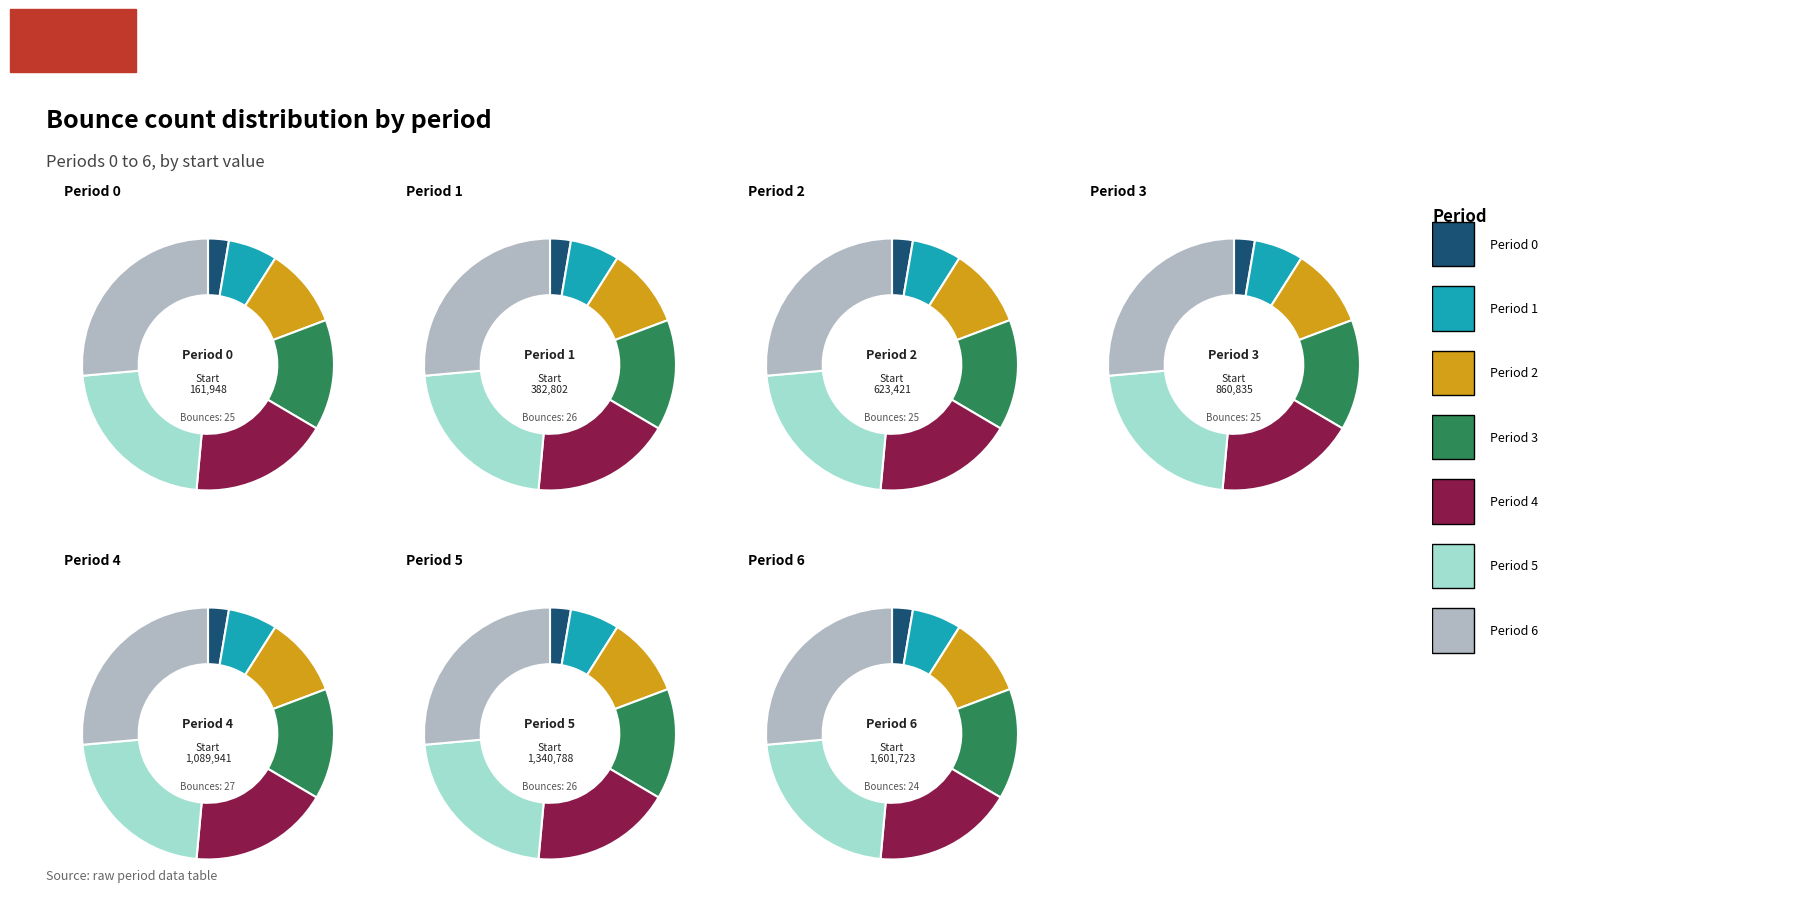

The Period 3 slice represents 14% of the pie. True or false?

True